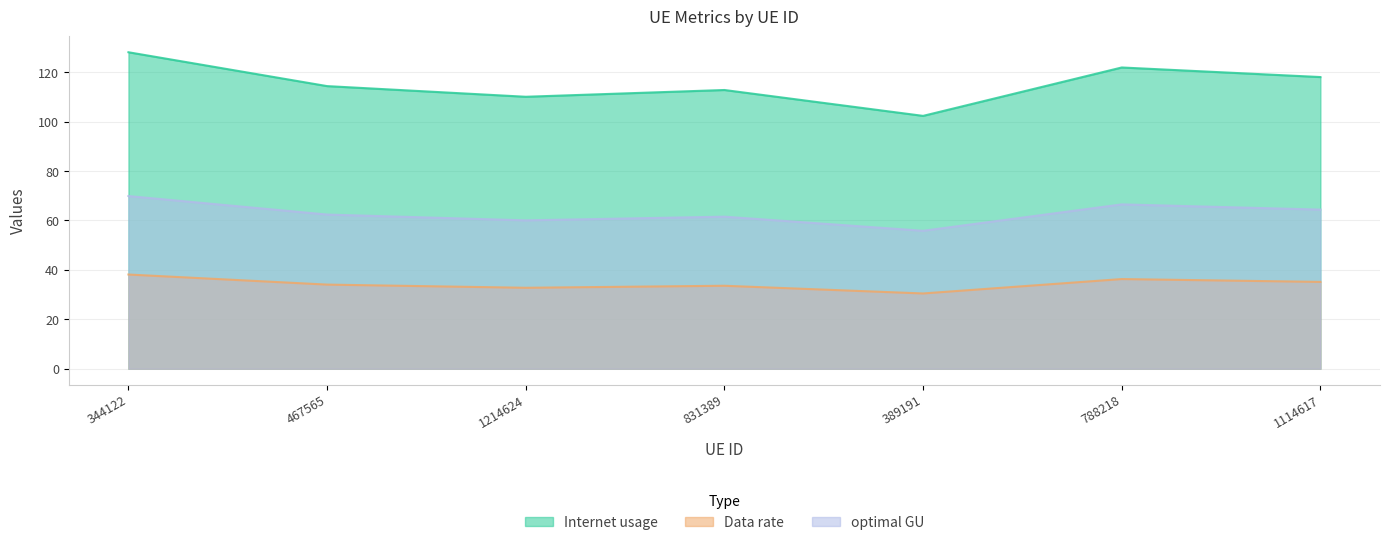

The value of optimal GU at 788218 is 118.5. True or false?

False